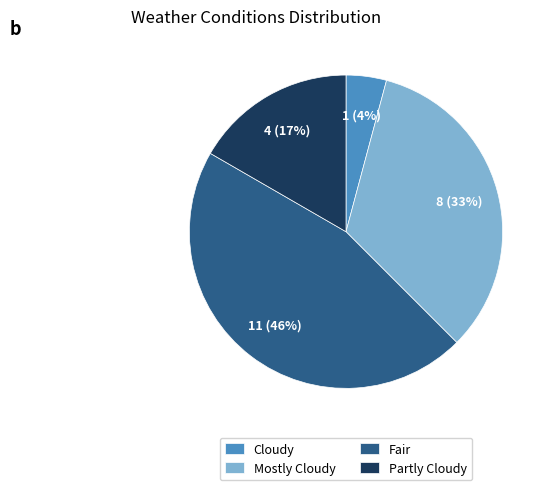

What is the largest slice in the pie chart?

Fair